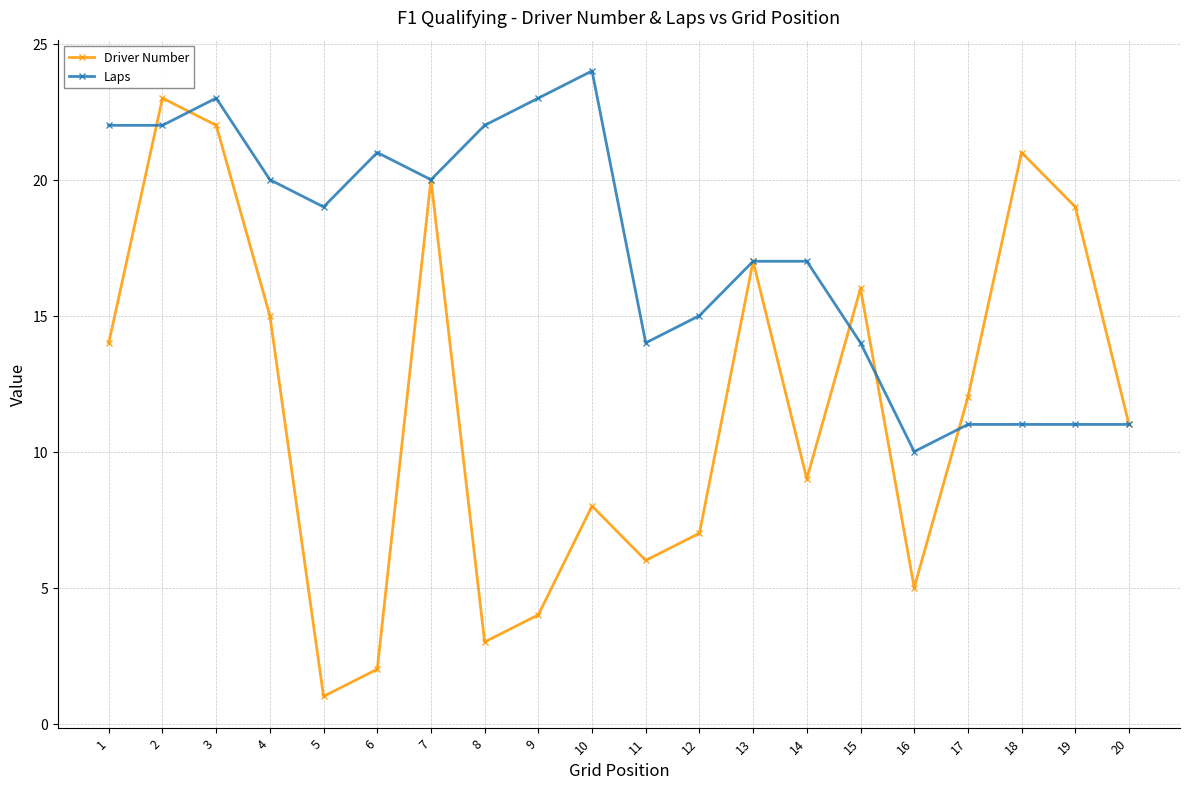

Where is the first local minimum for Driver Number?

5